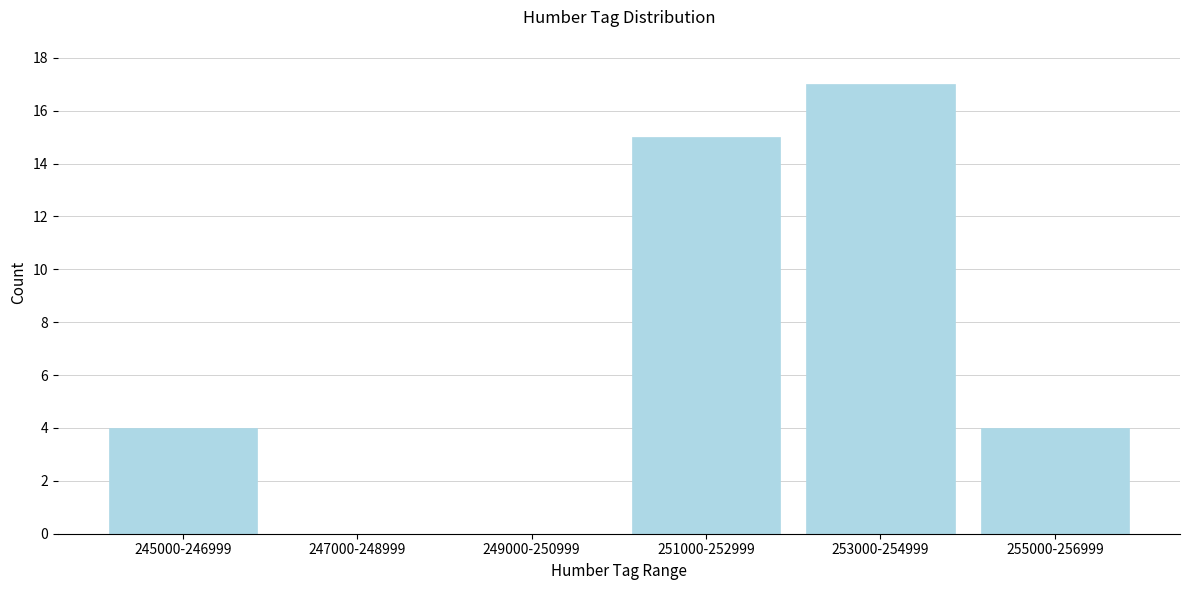

Reading left to right, what are all the values shown in this chart?

245000-246999=4	247000-248999=0	249000-250999=0	251000-252999=15	253000-254999=17	255000-256999=4